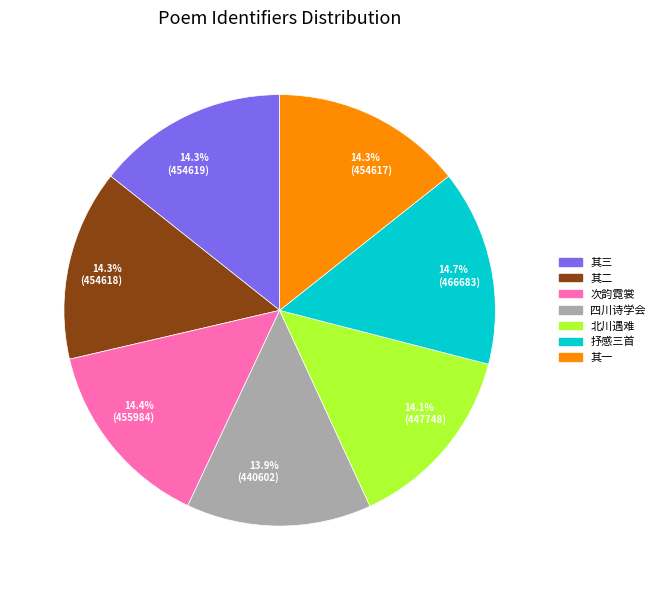

Does any single category account for the majority?

No